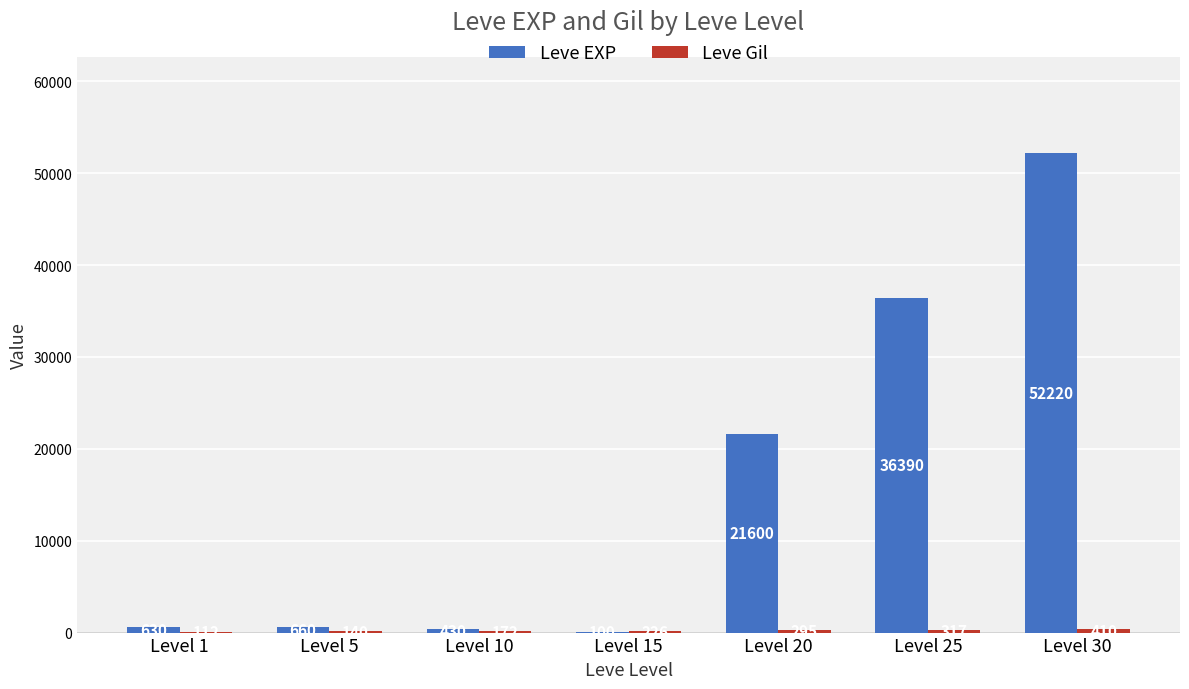

What is the maximum value shown in the chart?

52220